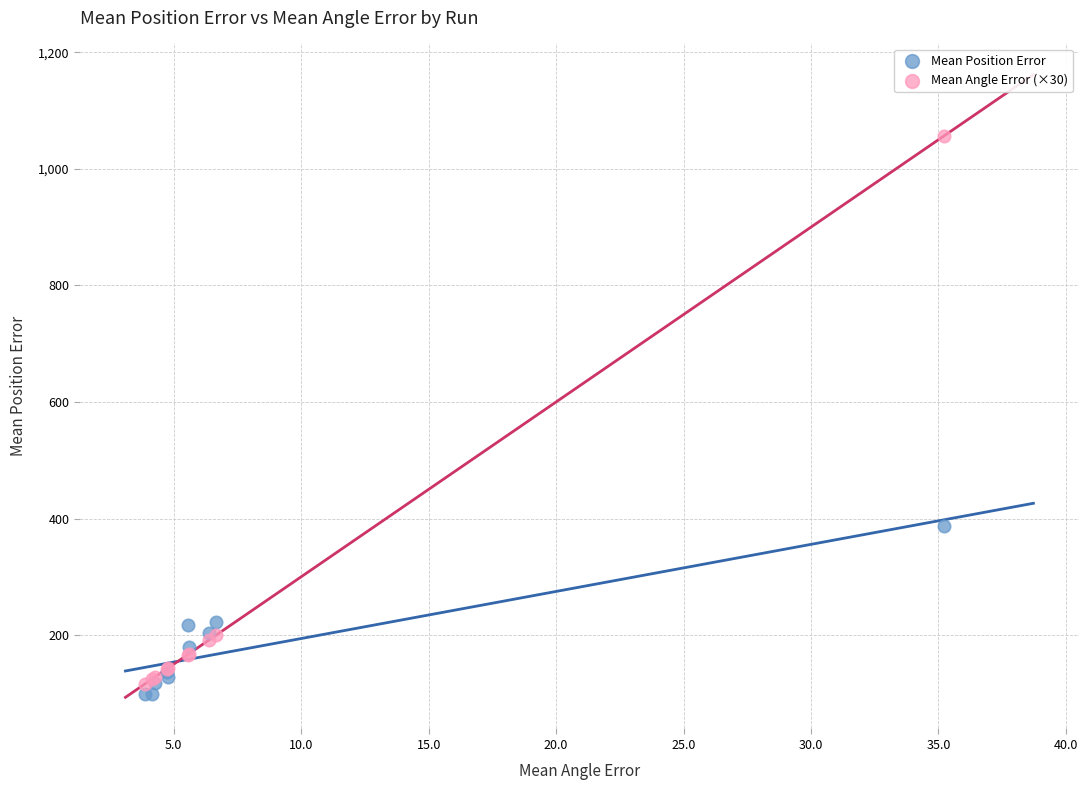

Across all series, what Y value is closest to 577?

387.3